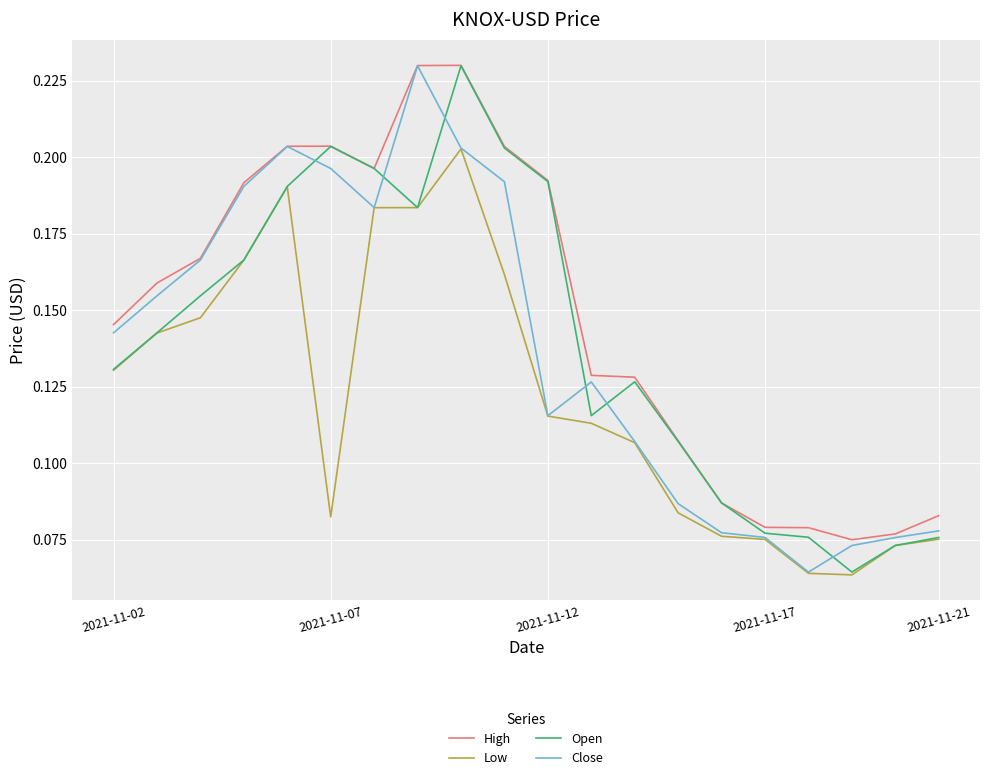

True or false: Low and High cross at least once.

False